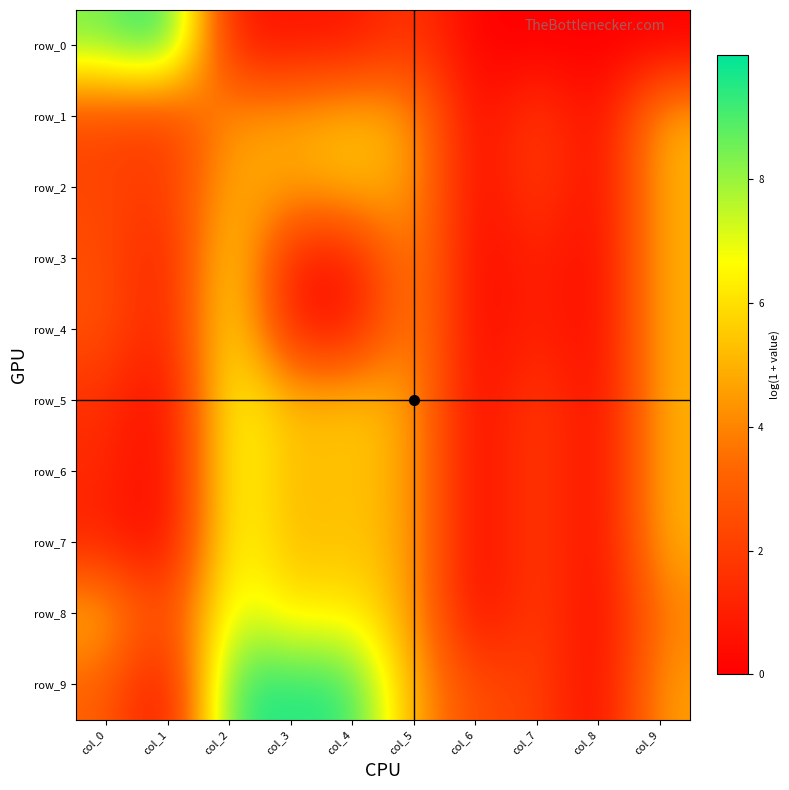

Is it true that row_9 equals 1.1 at col_6?

False